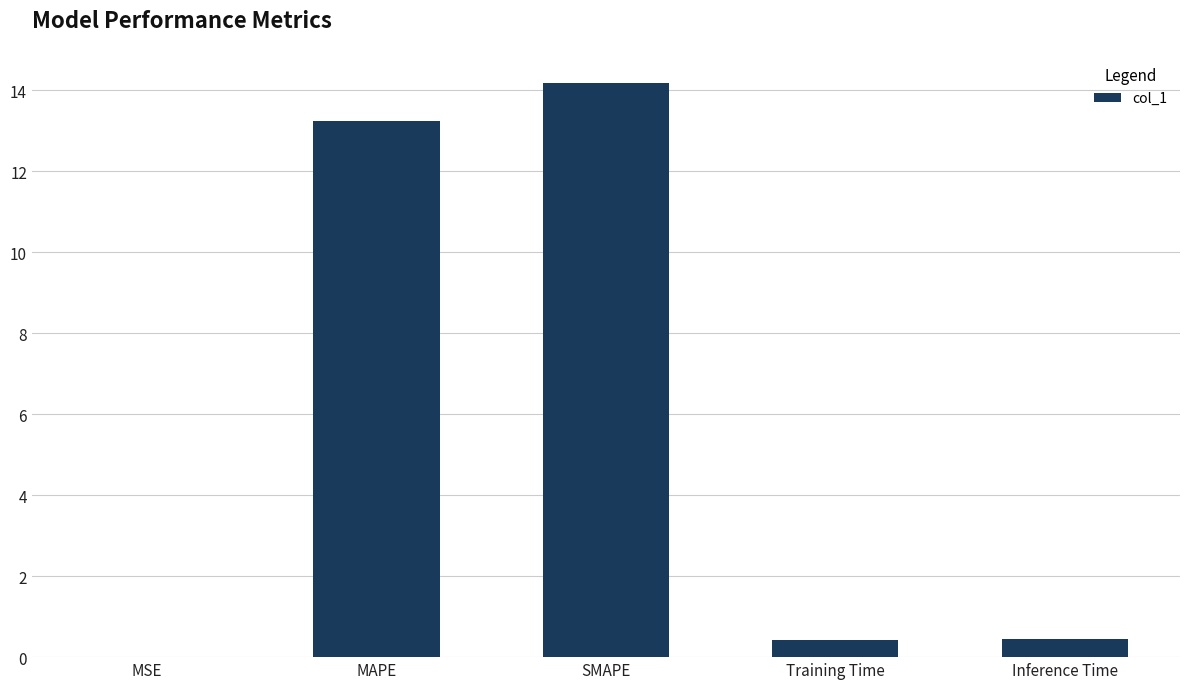

At which label is the value closest to 7?

MAPE